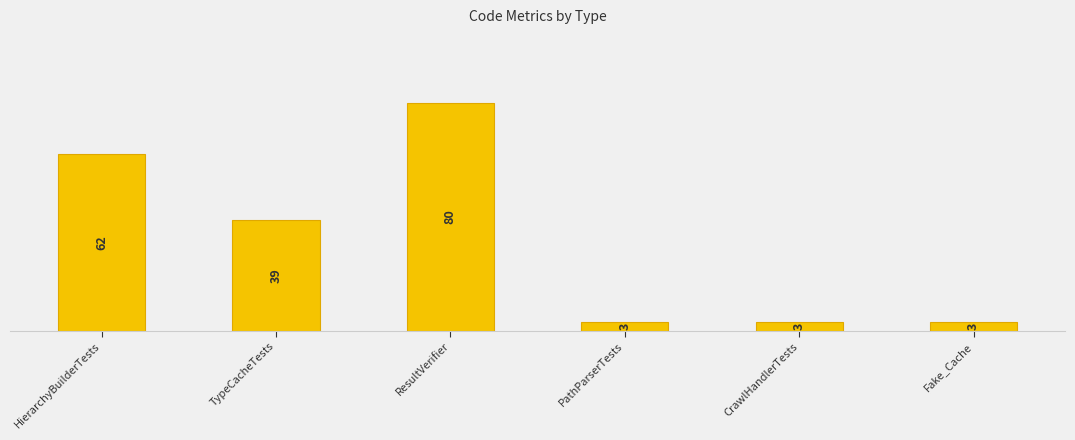

What is the change in value from TypeCacheTests to Fake_Cache?

-36